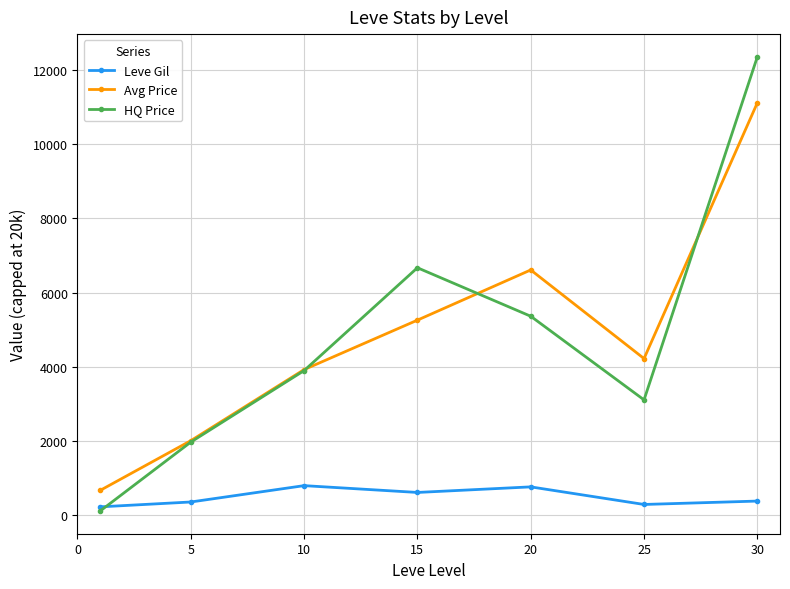

How many values in the HQ Price series exceed 3899?

4